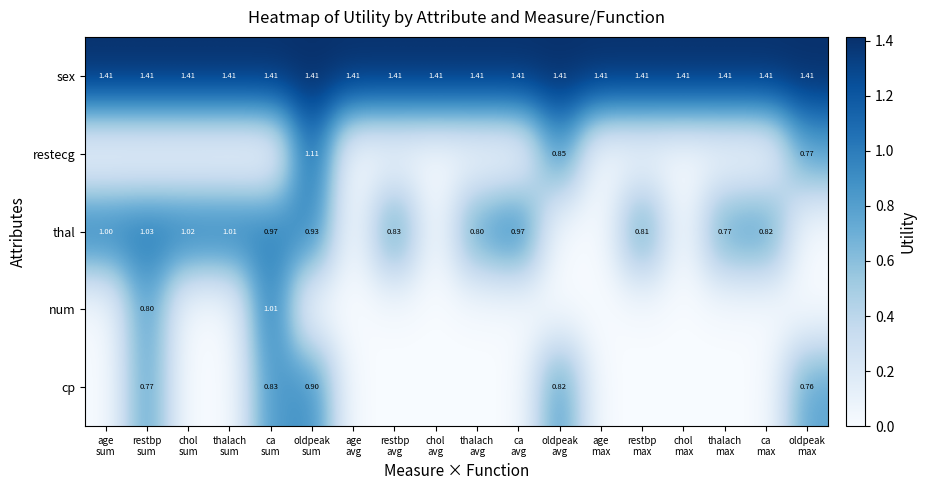

What is the sum of all thal values?

11.0